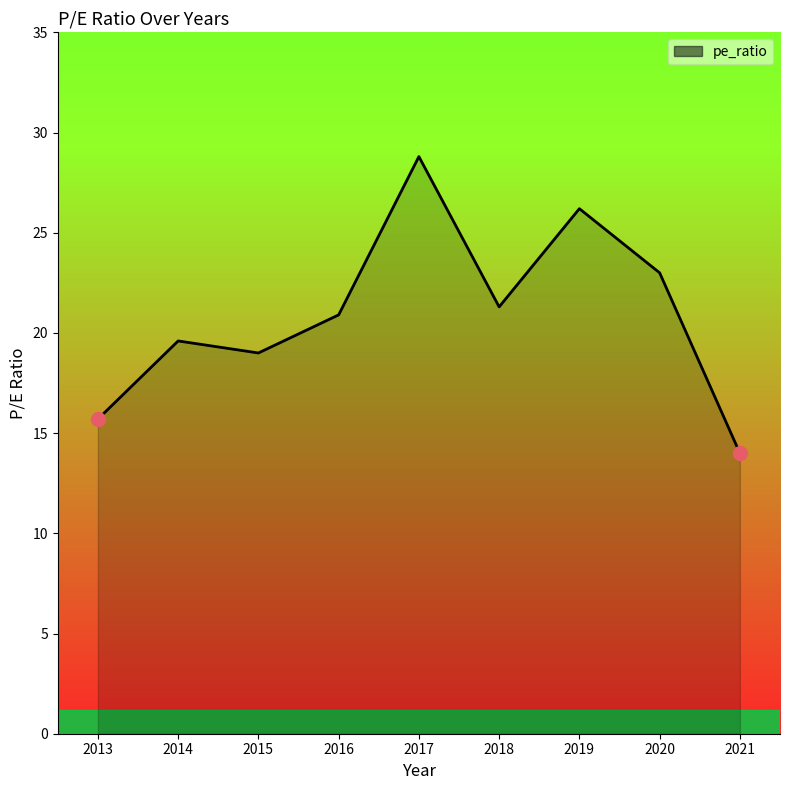

How many interior local peaks (higher than both neighbors) does the data have?

3